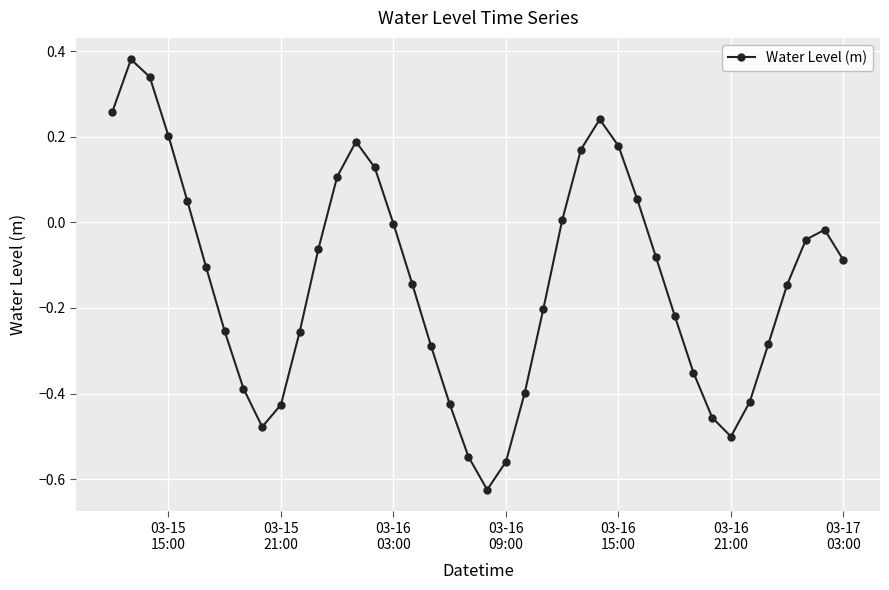

What is the difference between the second highest and second lowest values?

0.9